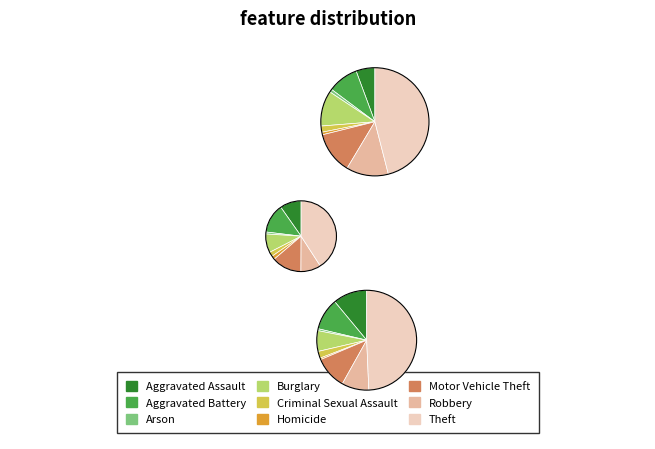

True or false: Burglary accounts for 9% of the total.

True